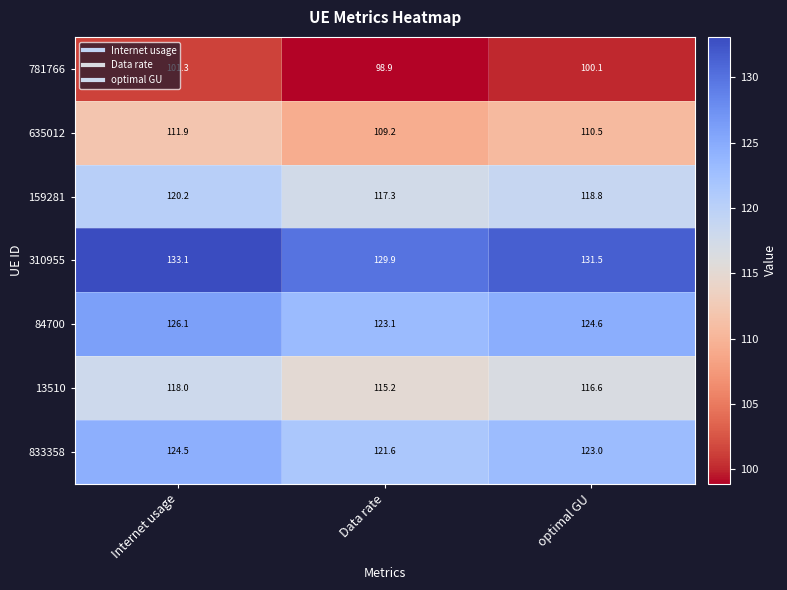

At which label does 84700 first exceed 124?

Internet usage